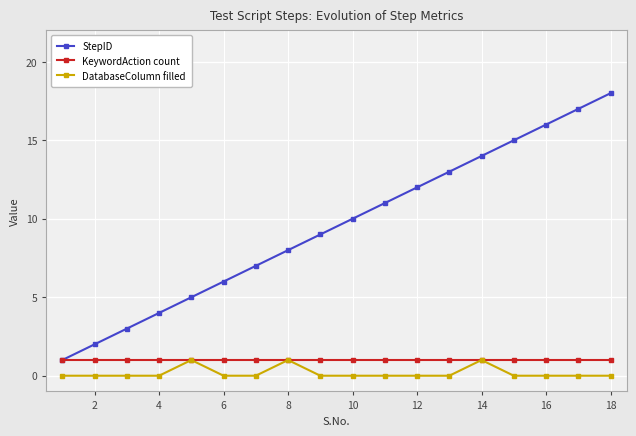

True or false: StepID has more than 1 points higher than both neighbors.

False